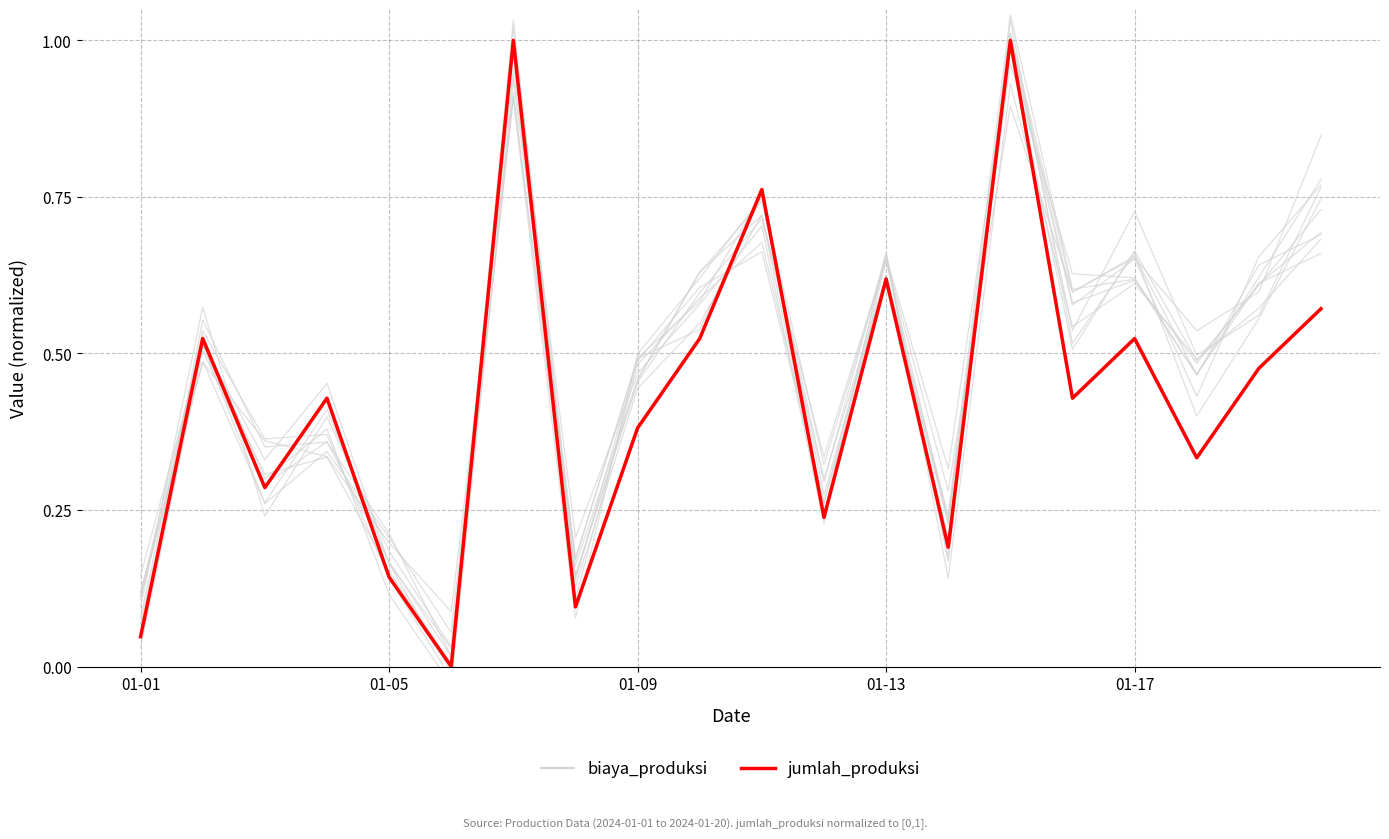

What position from the left is 01-09?

3